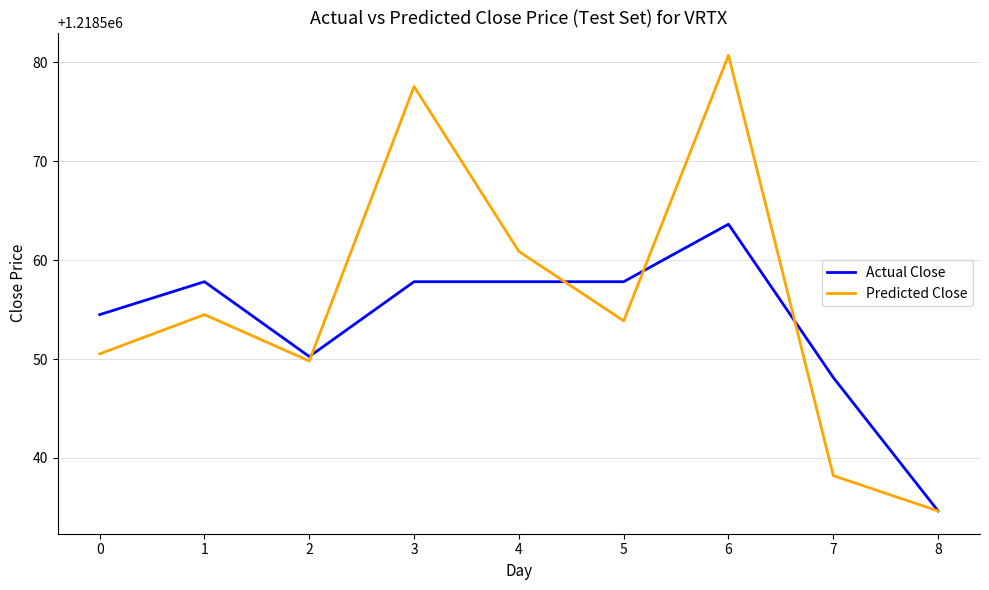

What is the total value across all series at 0?

2437105.0